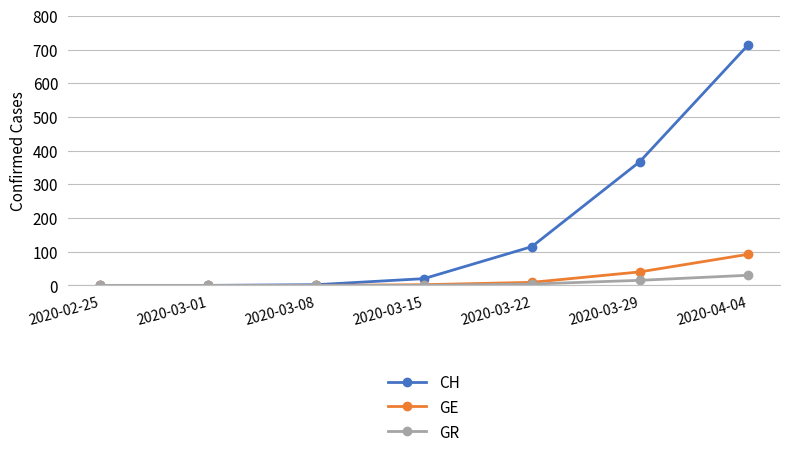

What is the average value of the CH series?

174